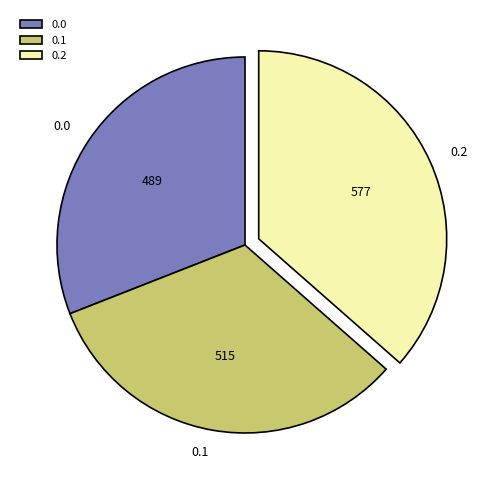

The 0.1 slice represents 33% of the pie. True or false?

True